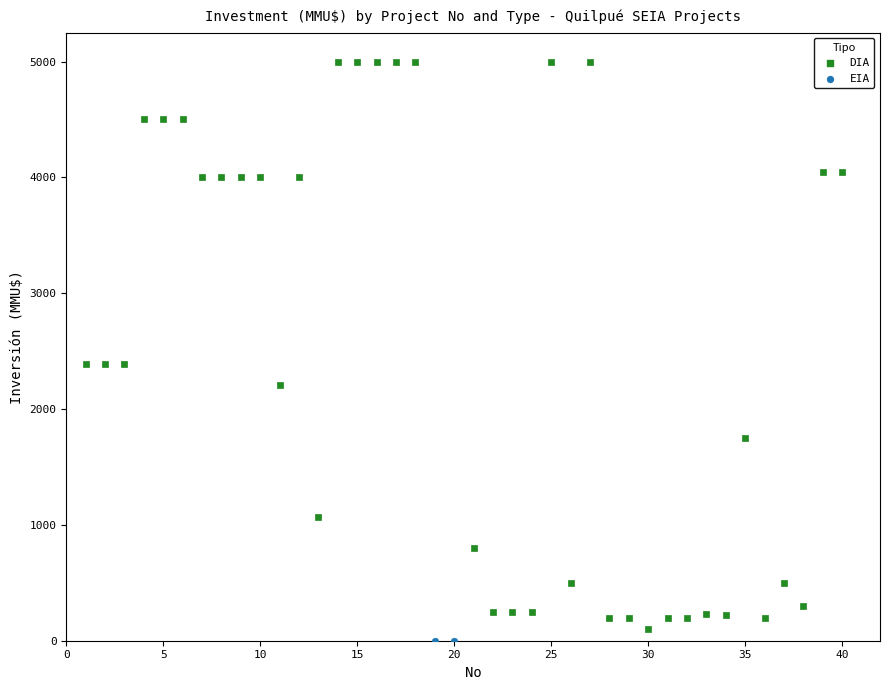

What are all the series names shown in the legend?

DIA, EIA